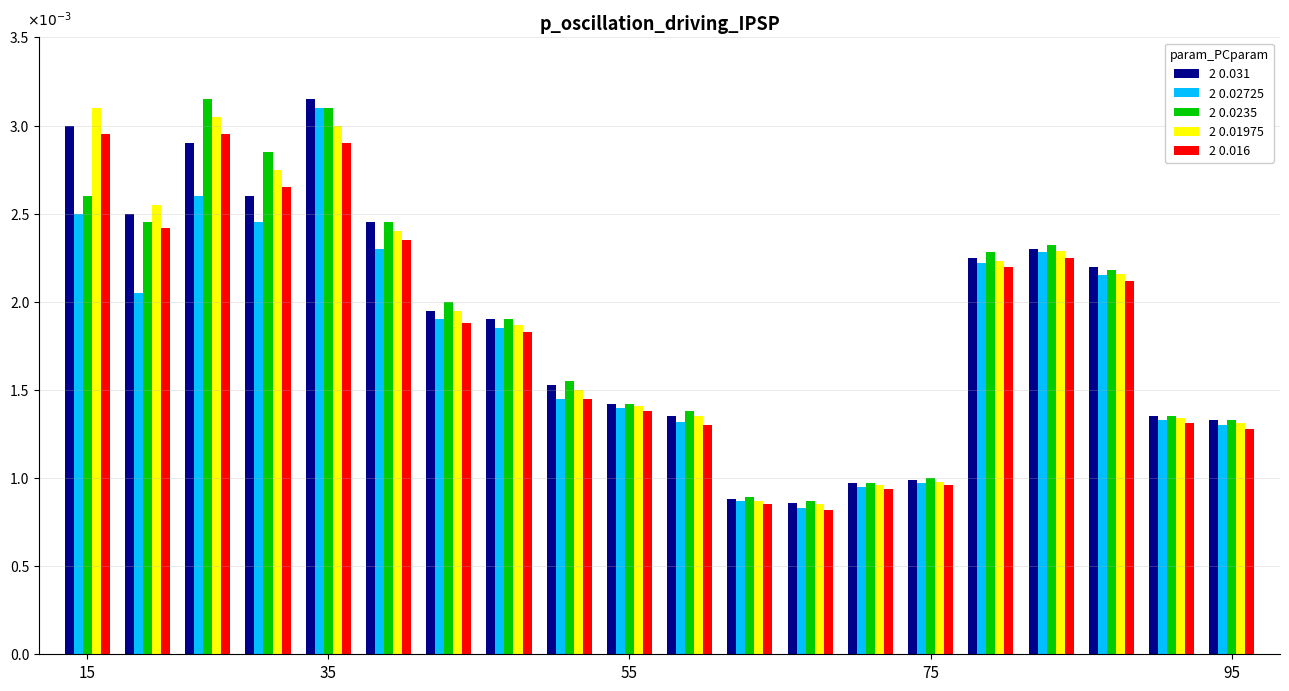

Are the bars horizontal?

No